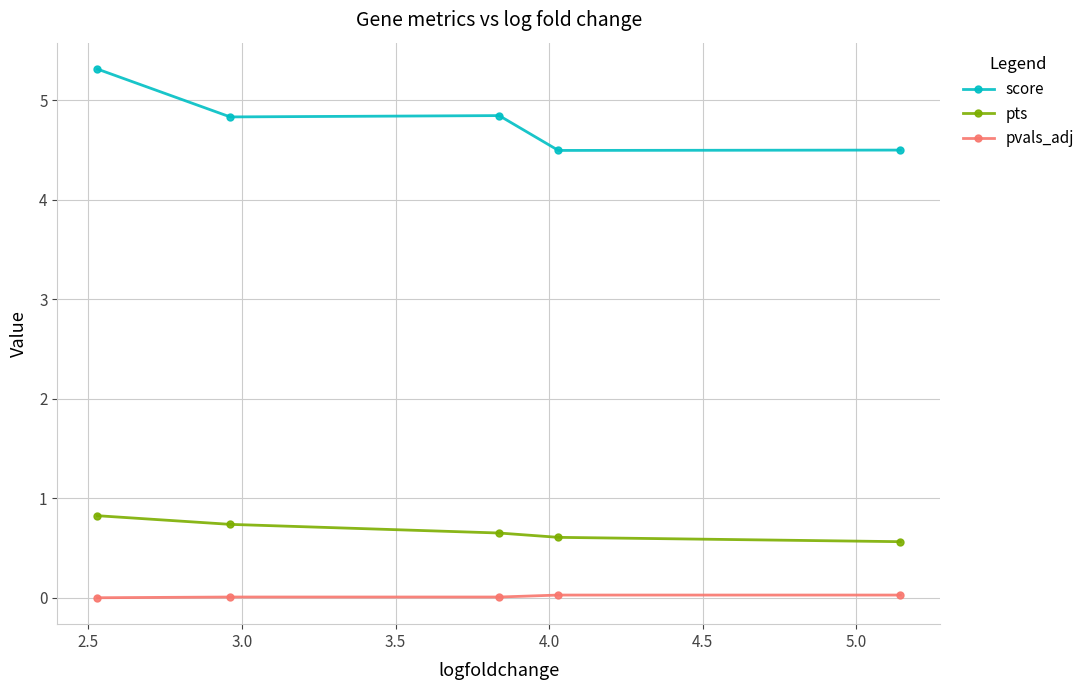

What is the lowest value of the score series?

4.5